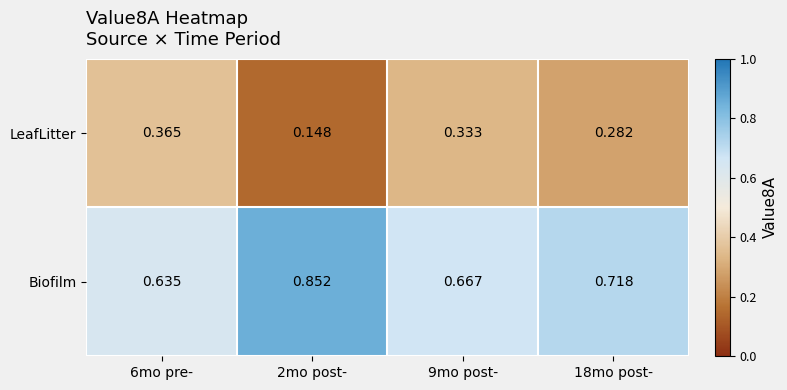

Which label corresponds to the largest value in the chart?

2mo post-